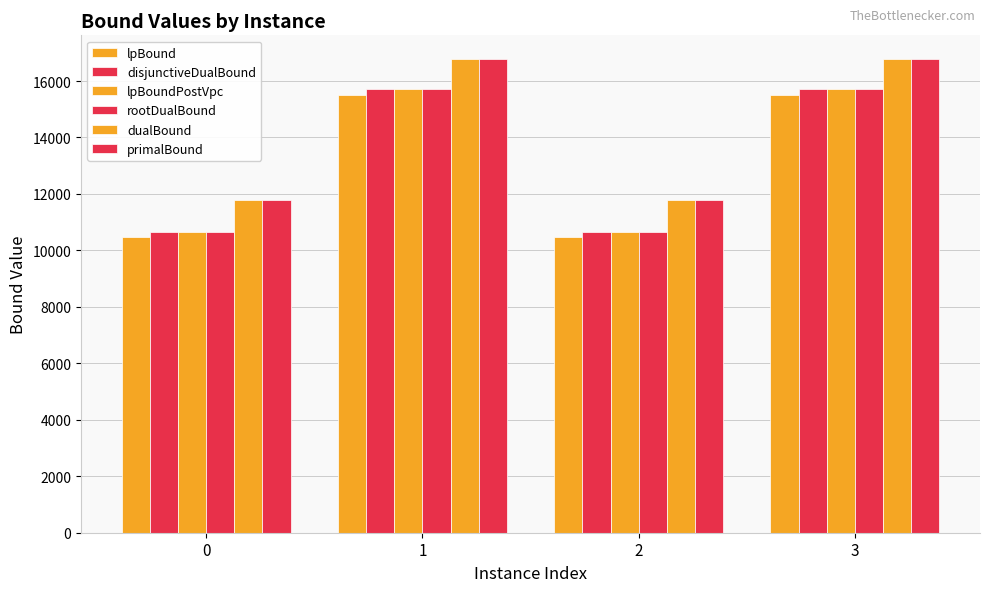

Rank the series by their maximum value, from lowest to highest.

lpBound, rootDualBound, lpBoundPostVpc, disjunctiveDualBound, dualBound, primalBound